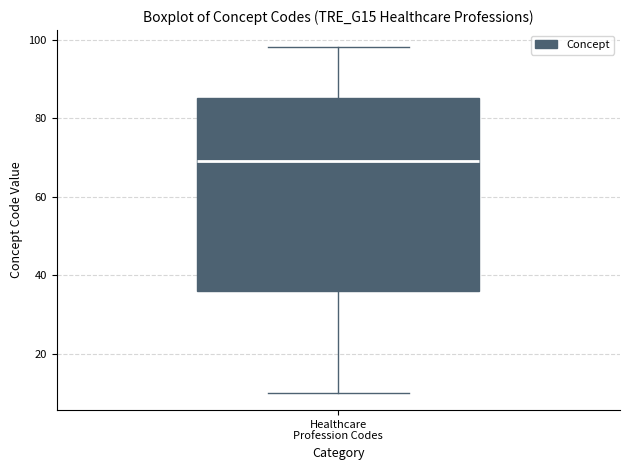

Read this box plot against the y-axis: the position of the median line, the range covered by the box, and the ends of both whiskers. The values are not printed on the chart, so give them approximately, as read against the axis.

median 70, box 36 to 86, whiskers 10 to 98